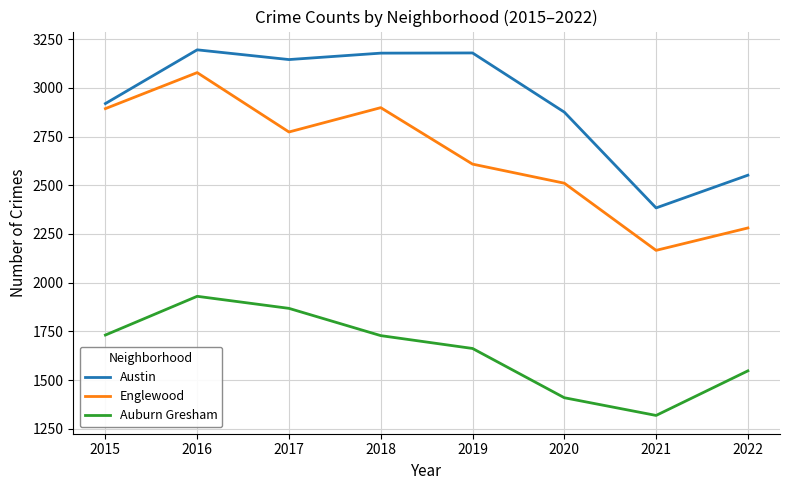

List the series in order of their overall mean, lowest first.

Auburn Gresham, Englewood, Austin